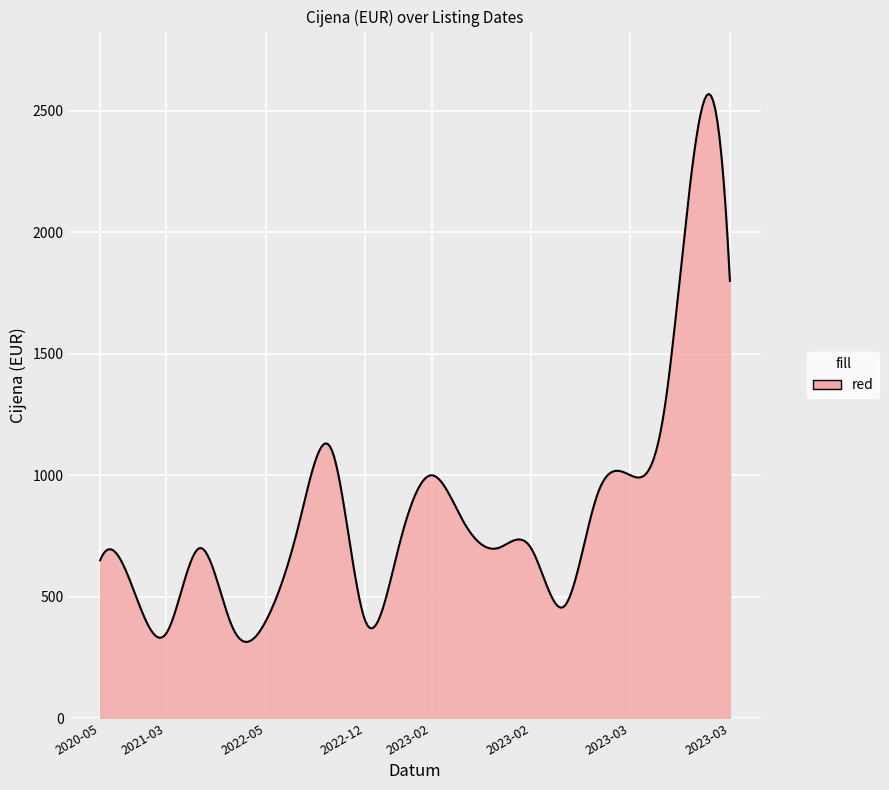

What is the difference between the maximum and minimum values?

2255.7